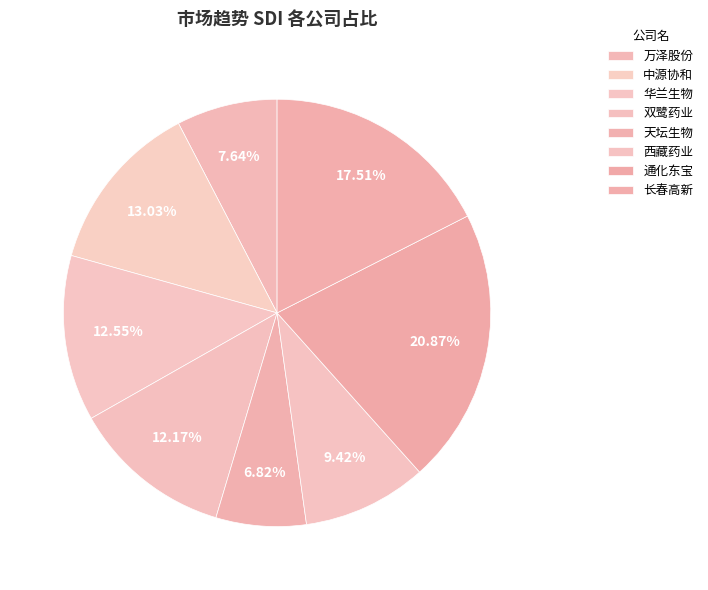

How many segments does this pie chart have?

8